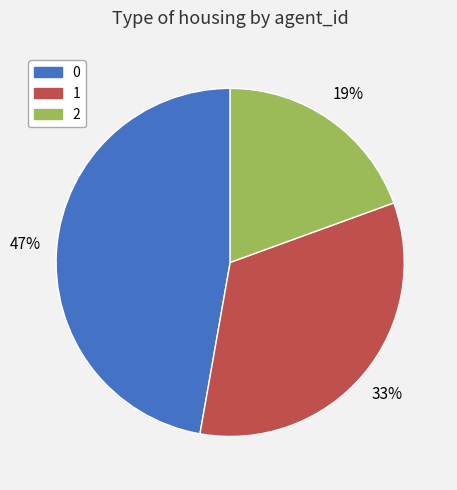

Approximately how many times larger is the value at 1 compared to 0?

0.7